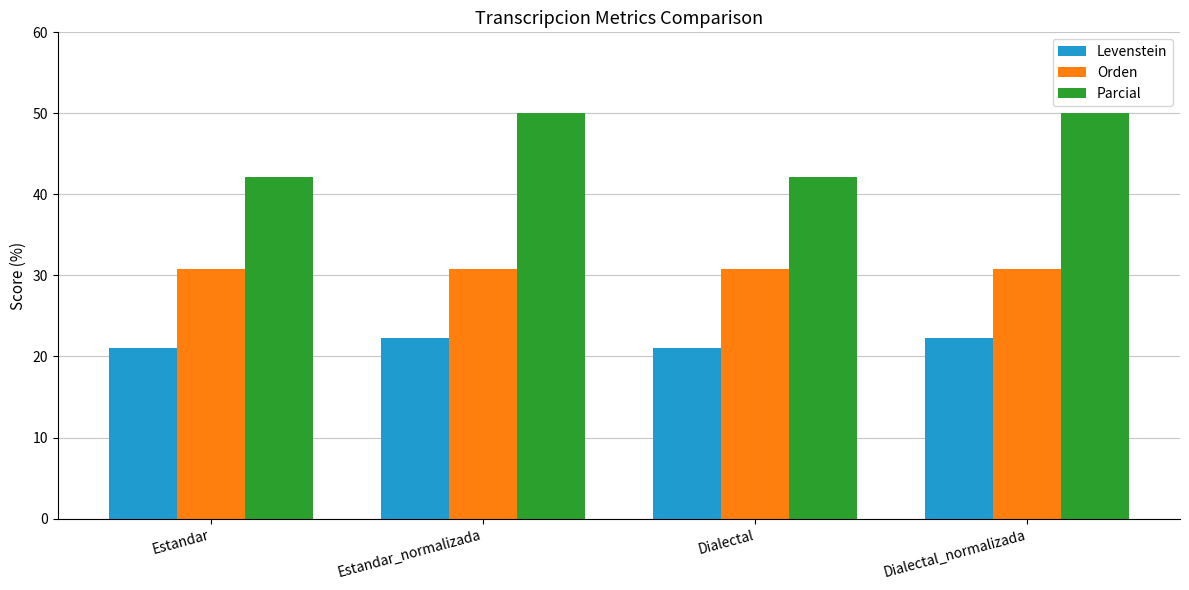

Which series changed the most between Estandar and Estandar_normalizada?

Parcial